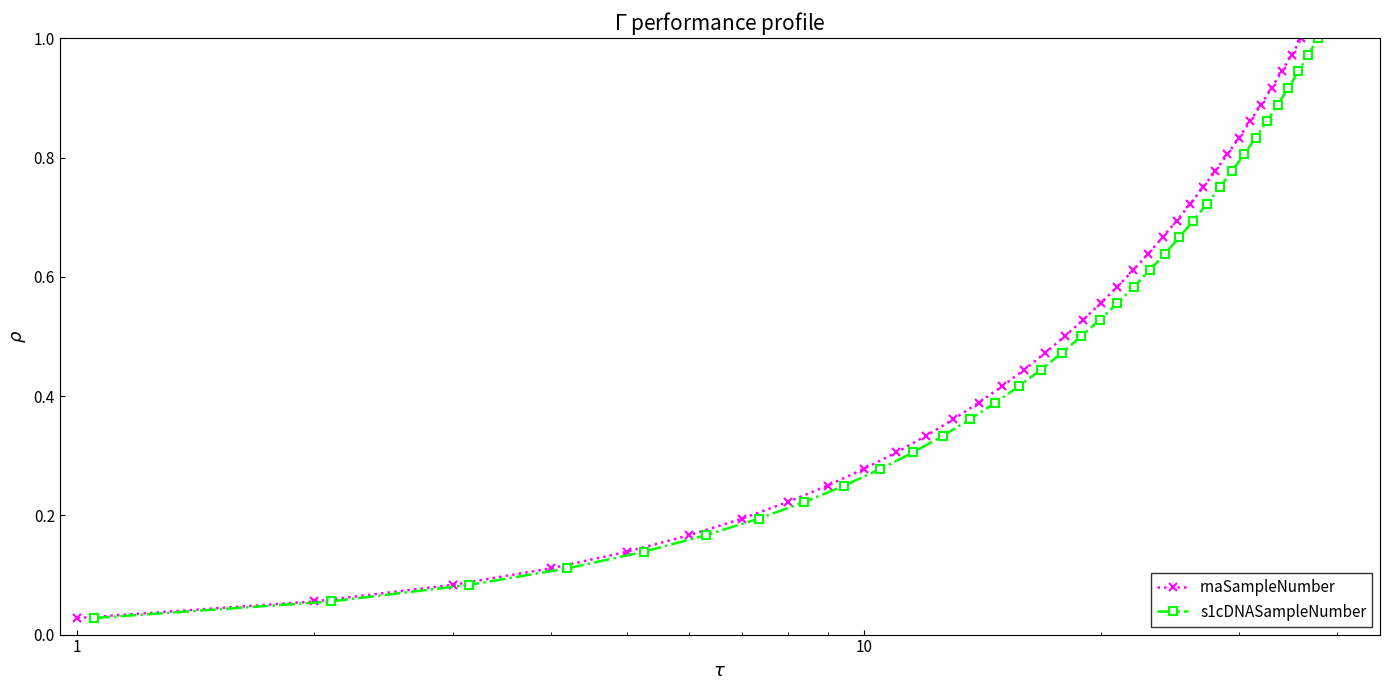

True or false: rnaSampleNumber has more than 0 interior local peaks.

False